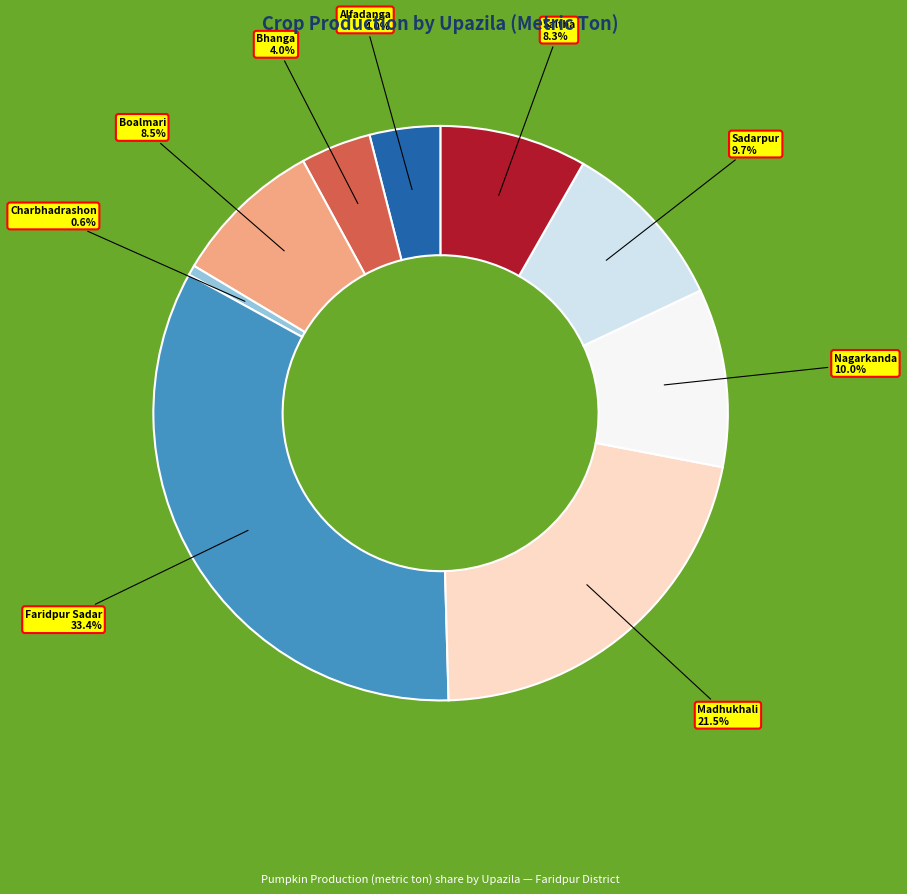

Between Alfadanga and Nagarkanda, which is larger?

Nagarkanda